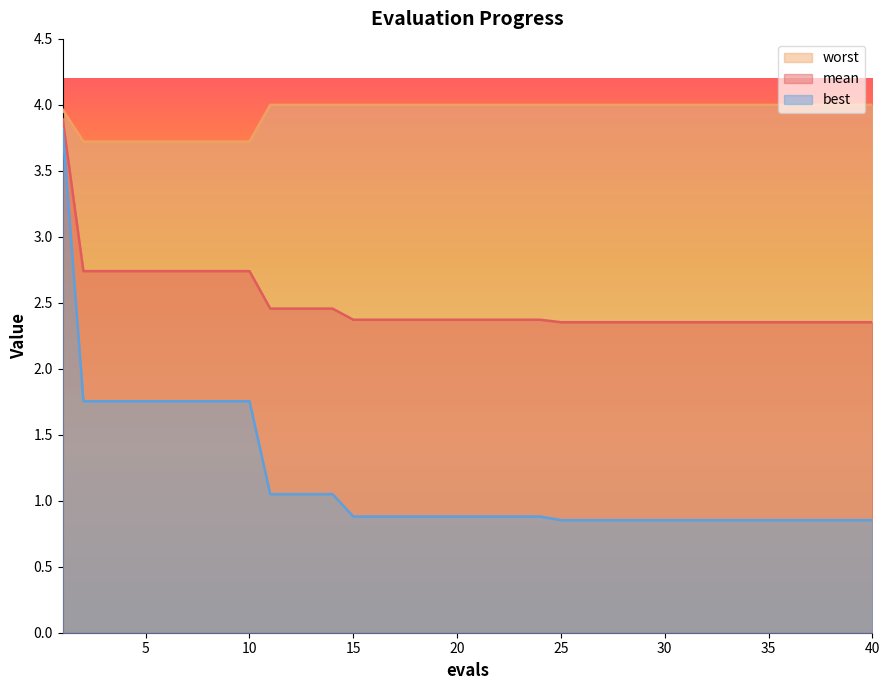

Reading left to right, what are all the values shown in this chart?

mean: 1=3.9	2=2.7	3=2.7	4=2.7	5=2.7	6=2.7	7=2.7	8=2.7	9=2.7	10=2.7	11=2.5	12=2.5	13=2.5	14=2.5	15=2.4	16=2.4	17=2.4	18=2.4	19=2.4	20=2.4	21=2.4	22=2.4	23=2.4	24=2.4	25=2.4	26=2.4	27=2.4	28=2.4	29=2.4	30=2.4	31=2.4	32=2.4	33=2.4	34=2.4	35=2.4	36=2.4	37=2.4	38=2.4	39=2.4	40=2.4
best: 1=3.8	2=1.8	3=1.8	4=1.8	5=1.8	6=1.8	7=1.8	8=1.8	9=1.8	10=1.8	11=1.1	12=1.1	13=1.1	14=1.1	15=0.9	16=0.9	17=0.9	18=0.9	19=0.9	20=0.9	21=0.9	22=0.9	23=0.9	24=0.9	25=0.9	26=0.9	27=0.9	28=0.9	29=0.9	30=0.9	31=0.9	32=0.9	33=0.9	34=0.9	35=0.9	36=0.9	37=0.9	38=0.9	39=0.9	40=0.9
worst: 1=4.0	2=3.7	3=3.7	4=3.7	5=3.7	6=3.7	7=3.7	8=3.7	9=3.7	10=3.7	11=4.0	12=4.0	13=4.0	14=4.0	15=4.0	16=4.0	17=4.0	18=4.0	19=4.0	20=4.0	21=4.0	22=4.0	23=4.0	24=4.0	25=4.0	26=4.0	27=4.0	28=4.0	29=4.0	30=4.0	31=4.0	32=4.0	33=4.0	34=4.0	35=4.0	36=4.0	37=4.0	38=4.0	39=4.0	40=4.0